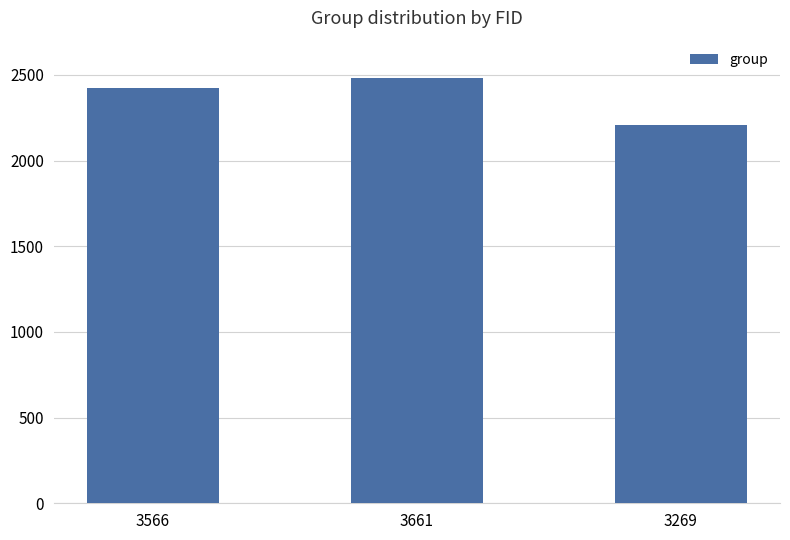

What is the change in value from 3661 to 3269?

-275